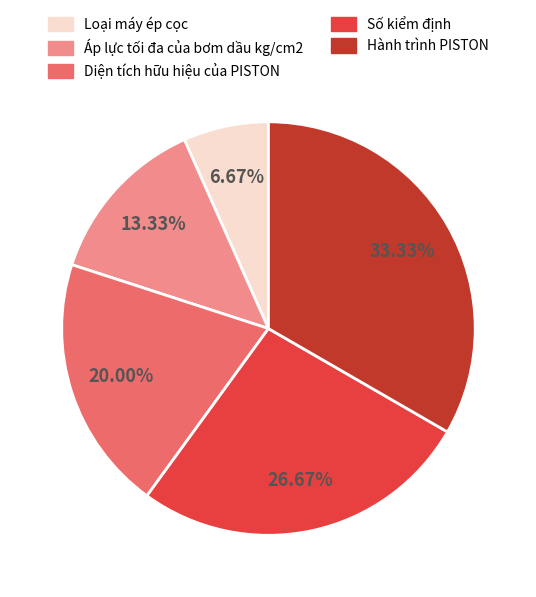

Count the number of slices in the pie.

5